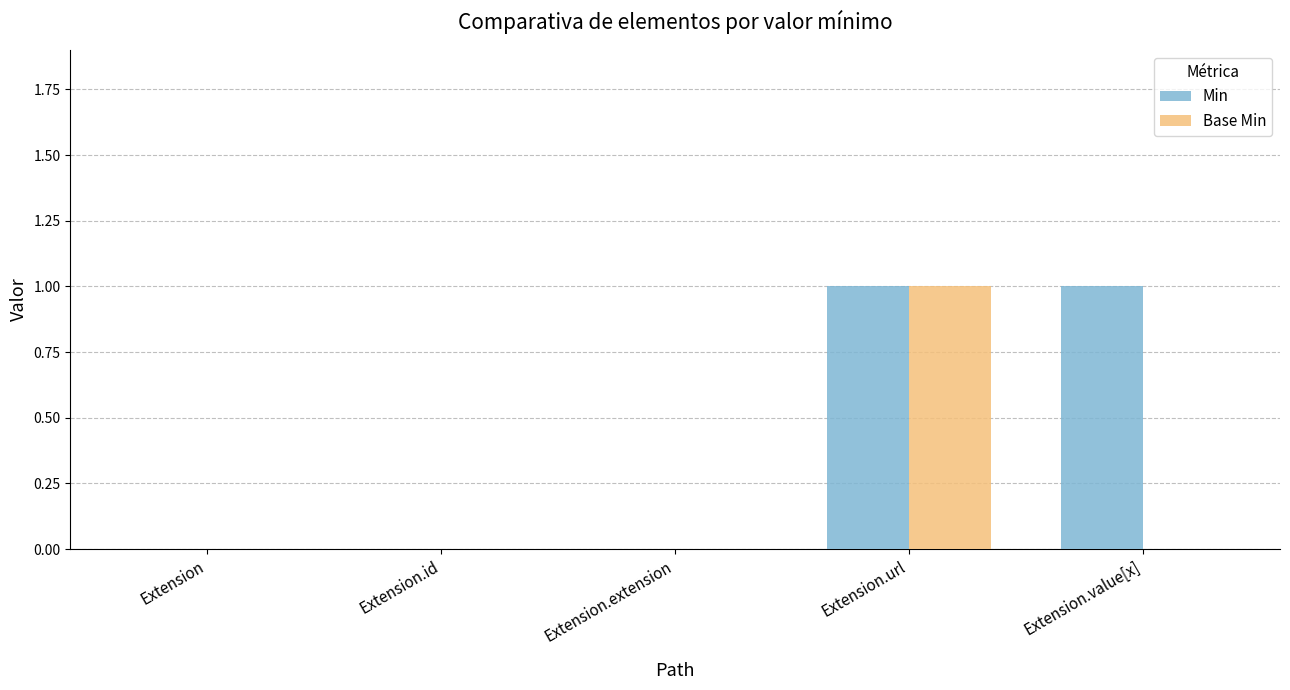

Which series has the largest total across all categories?

Min